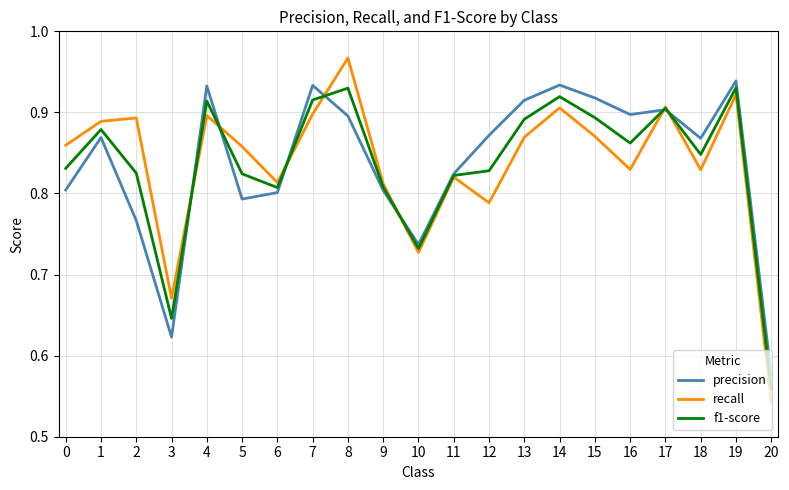

What is the sum of all recall values?

17.6